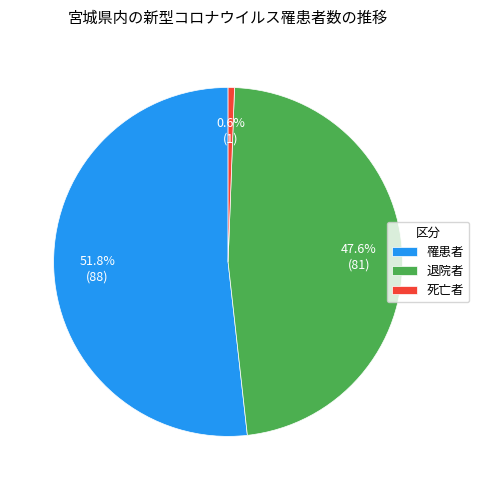

Is there a majority slice in this chart?

Yes